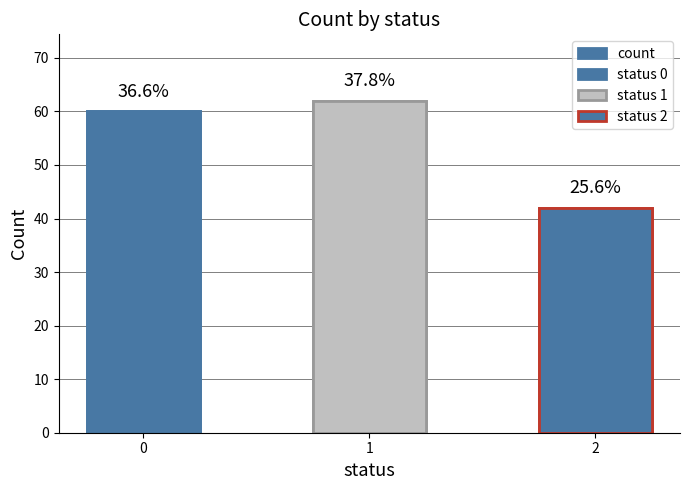

The chart shows a value of 62 at 1. True or false?

True